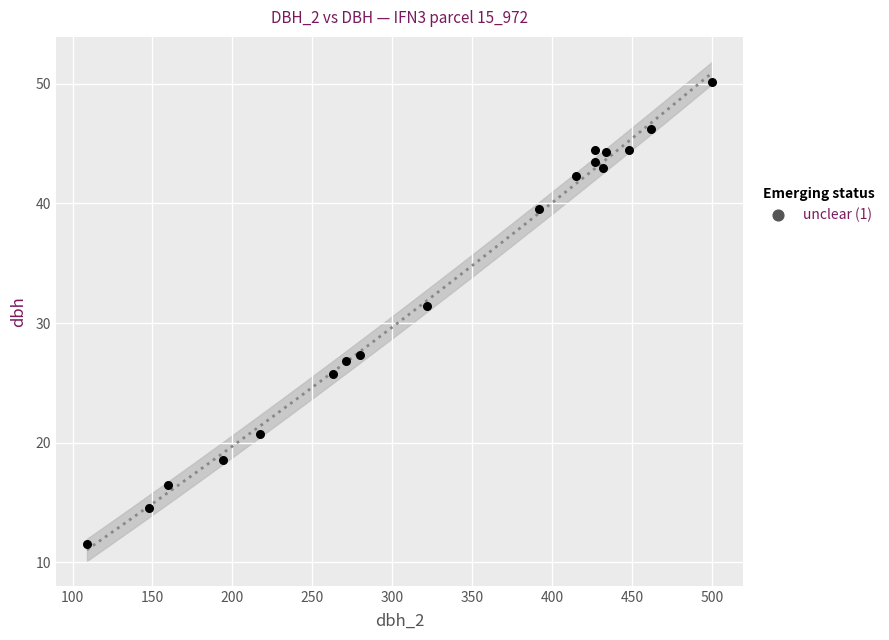

What is the range of X values (max minus min)?

391.0